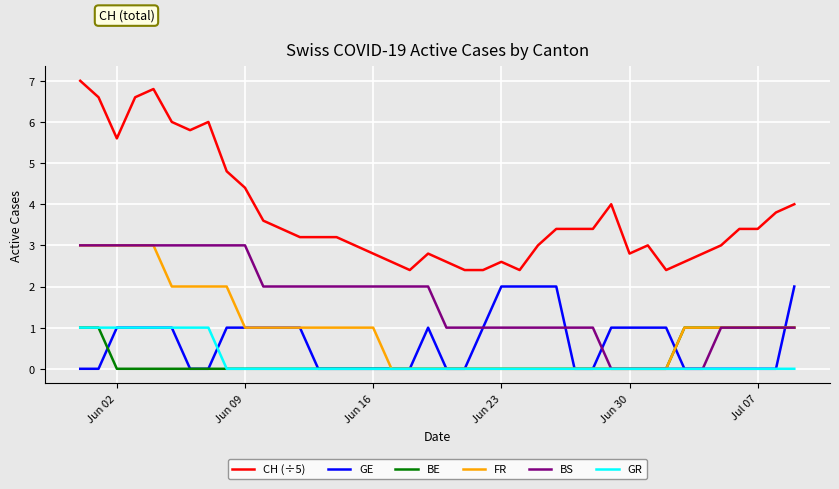

What is the maximum value shown in the chart?

7.0